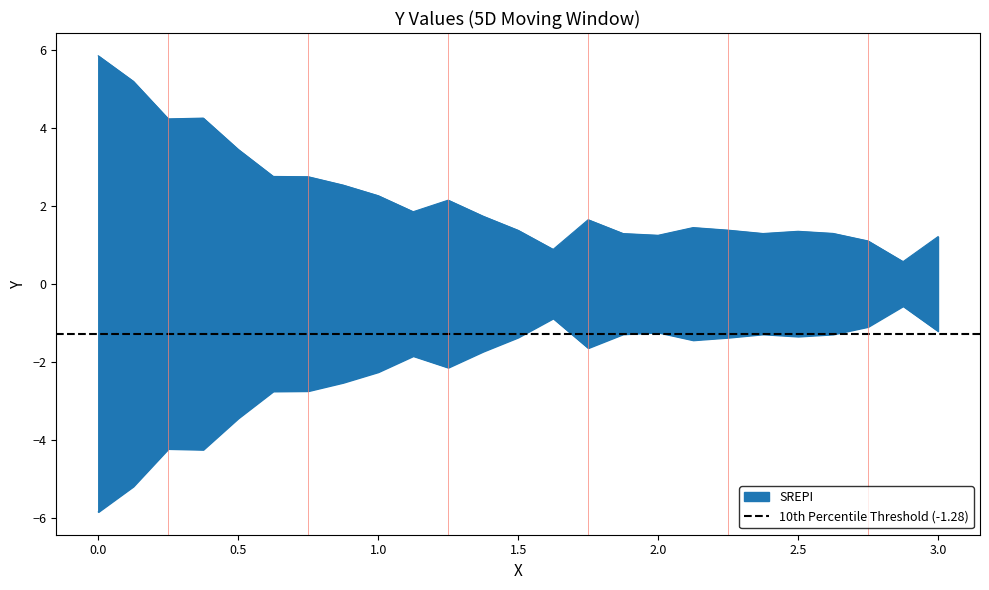

What value does the data have at 2.0?

1.2